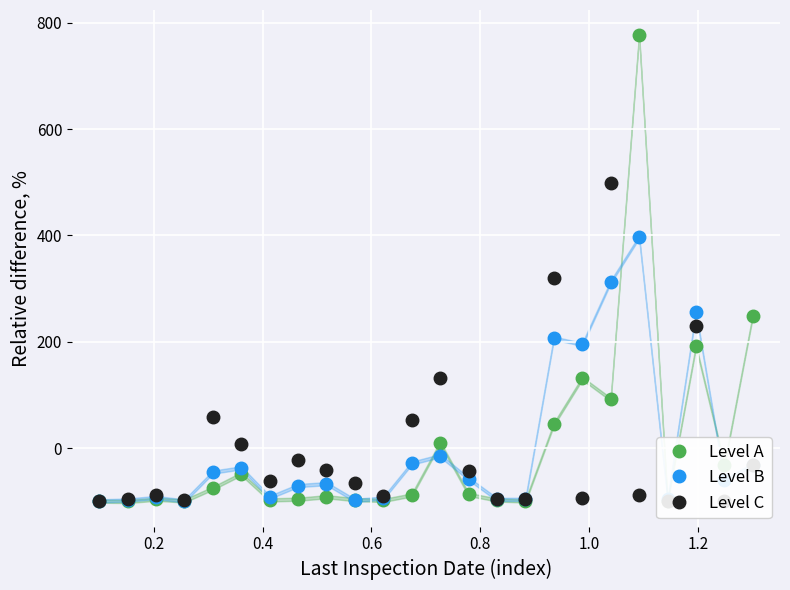

What is the lowest value of the Level B series?

-99.0